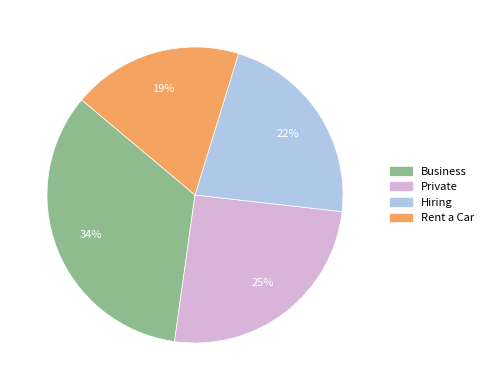

How many slices are in this pie chart?

4